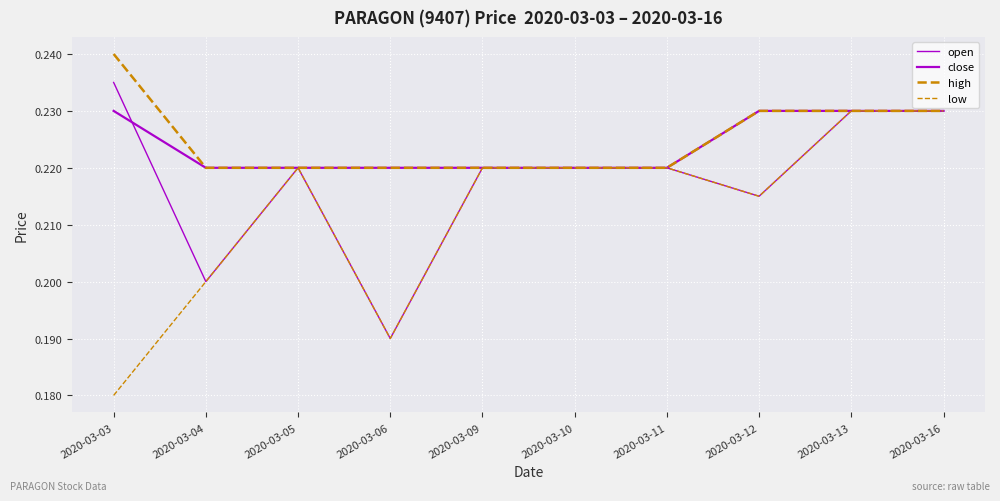

What is the difference between the second highest and minimum values in the low series?

0.1